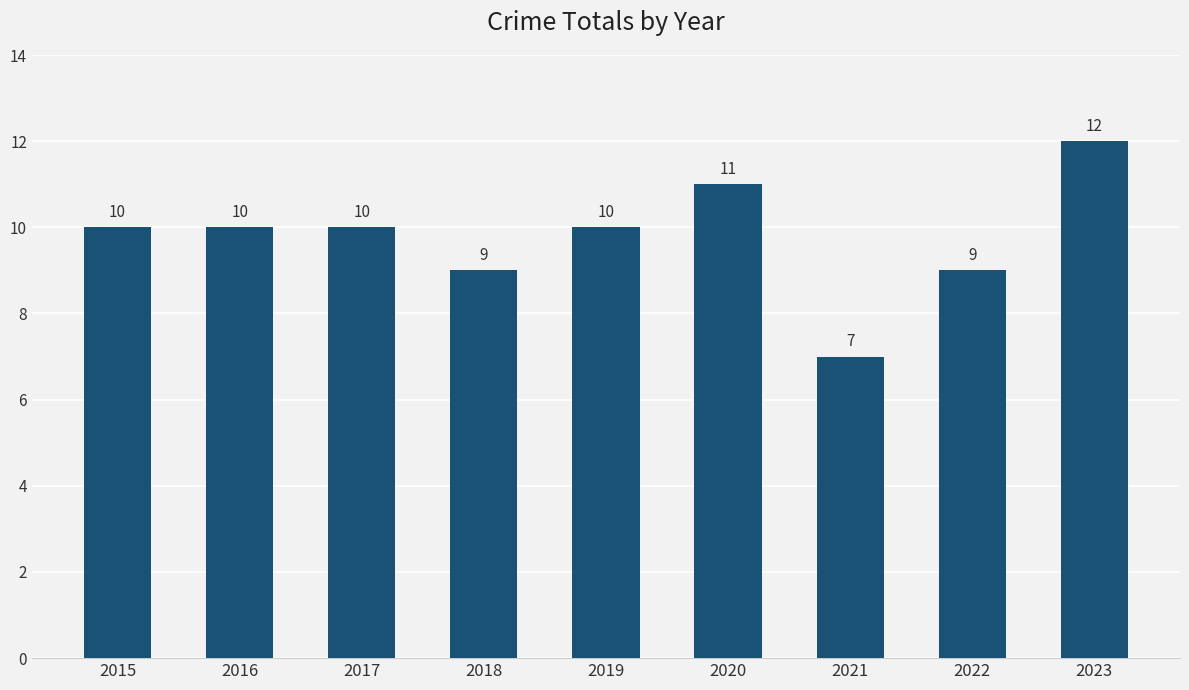

What is the difference between the values at 2020 and 2016?

1